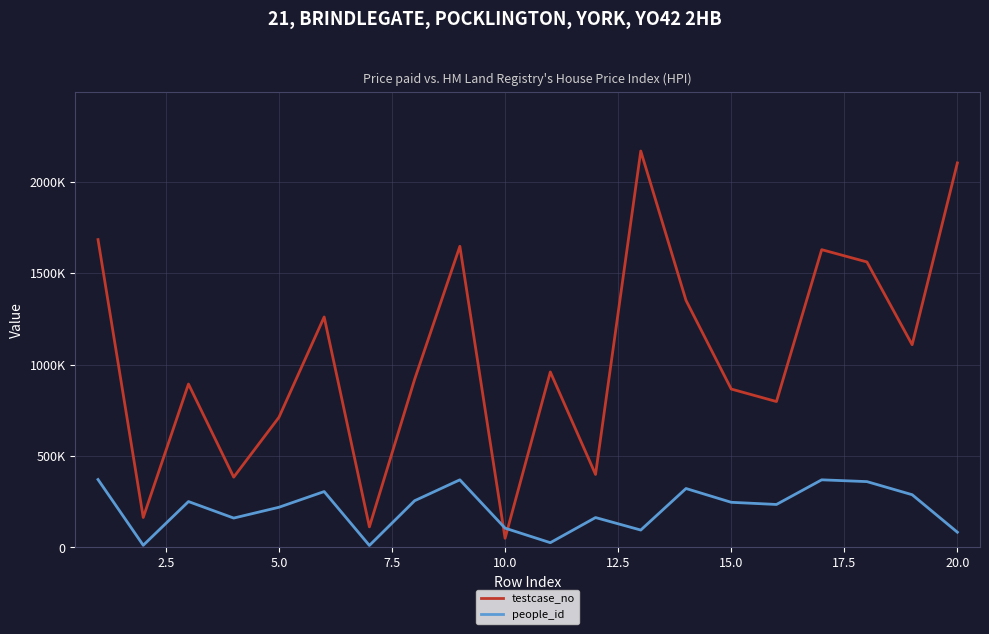

List the series in order of their peak value, highest first.

testcase_no, people_id